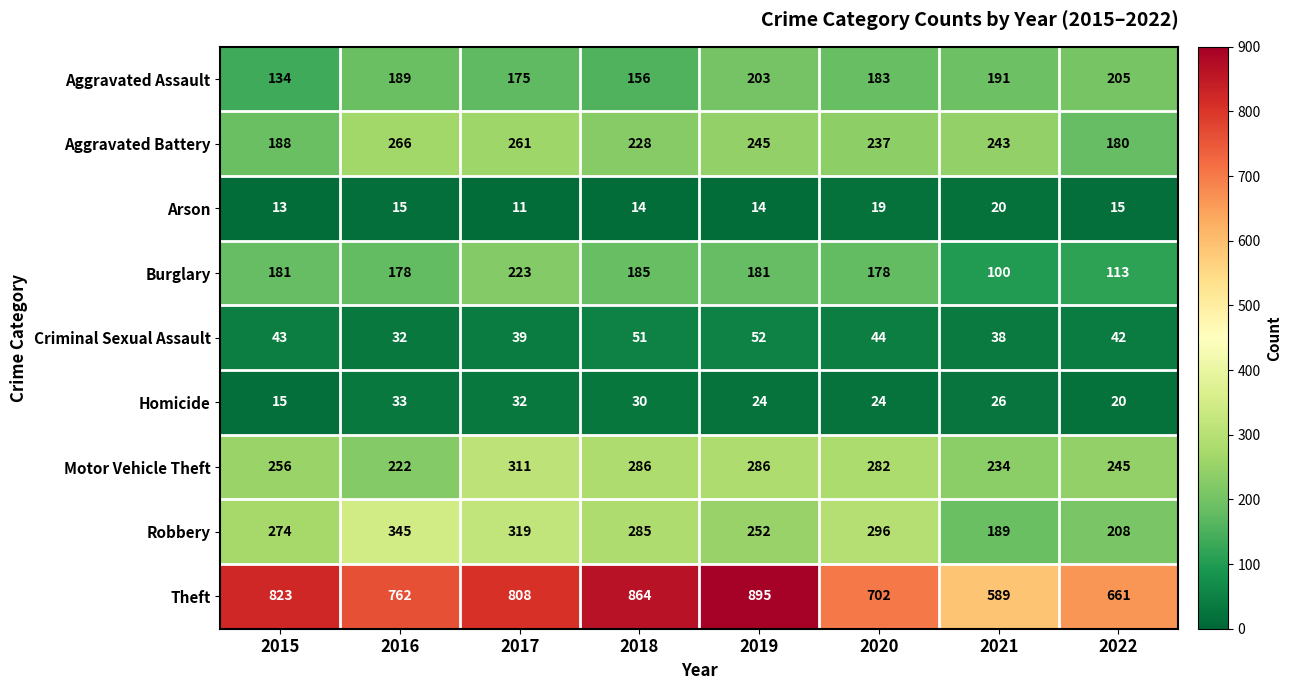

What is the total value across all series at 2015?

1927